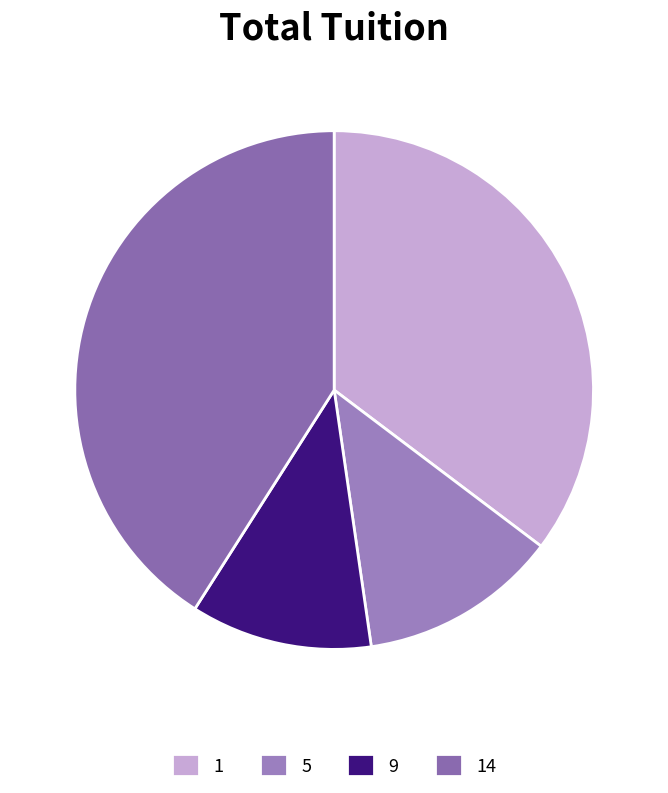

What portion of the pie excludes 5?

87.6%